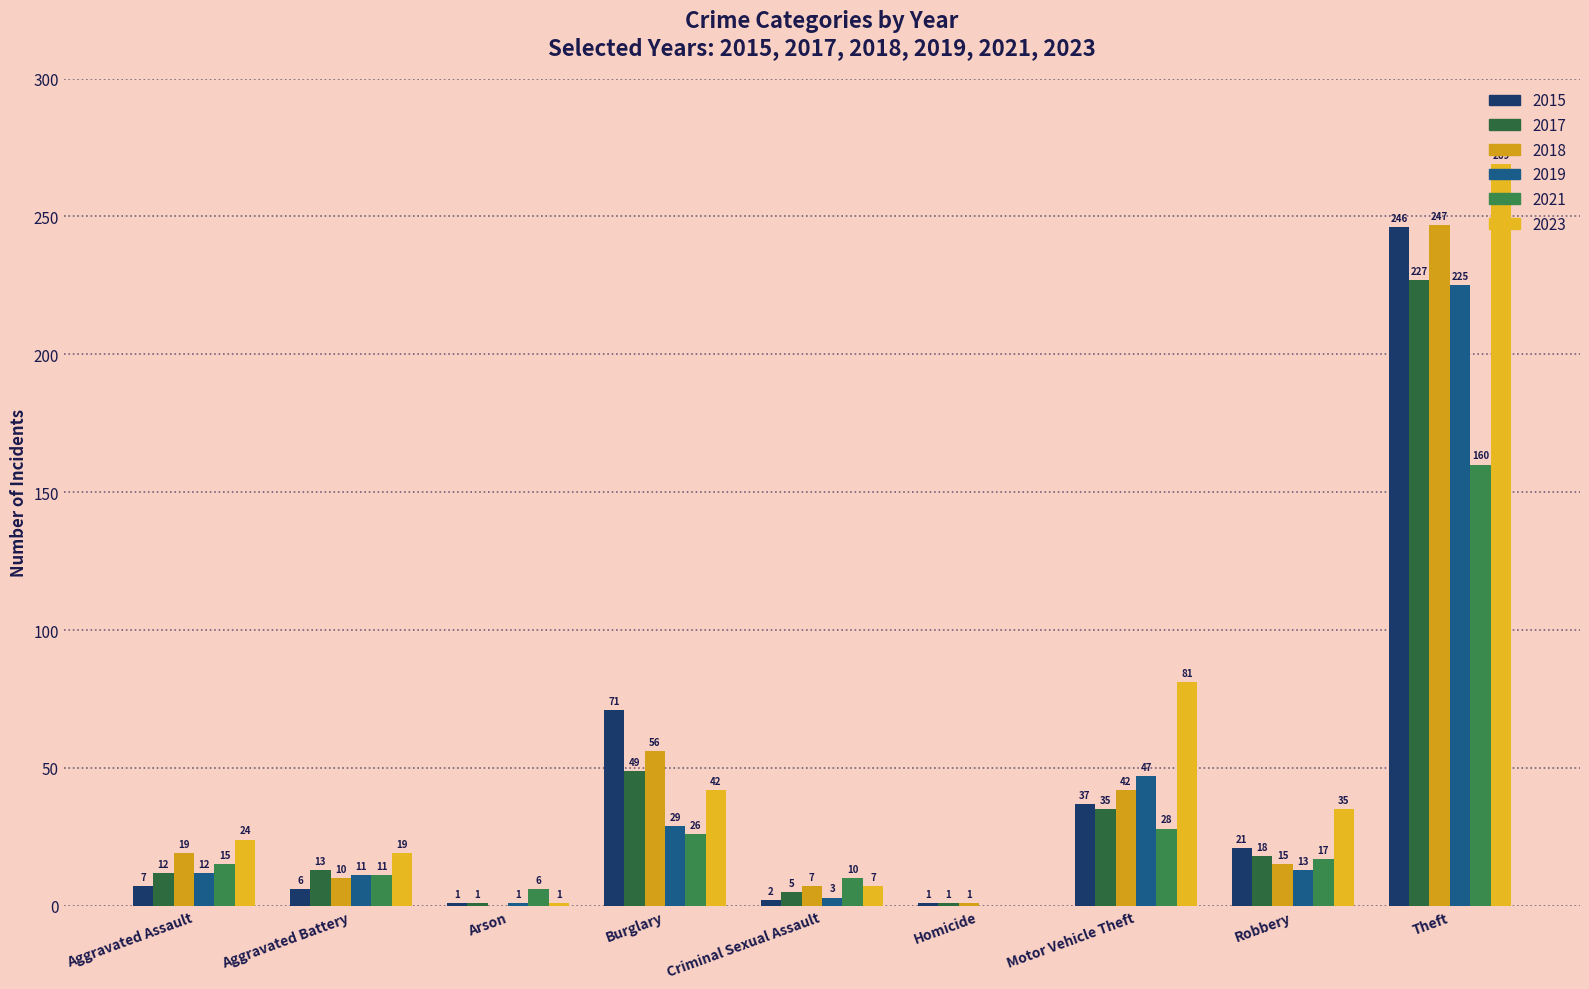

What is the difference between the maximum and minimum values in the 2019 series?

225